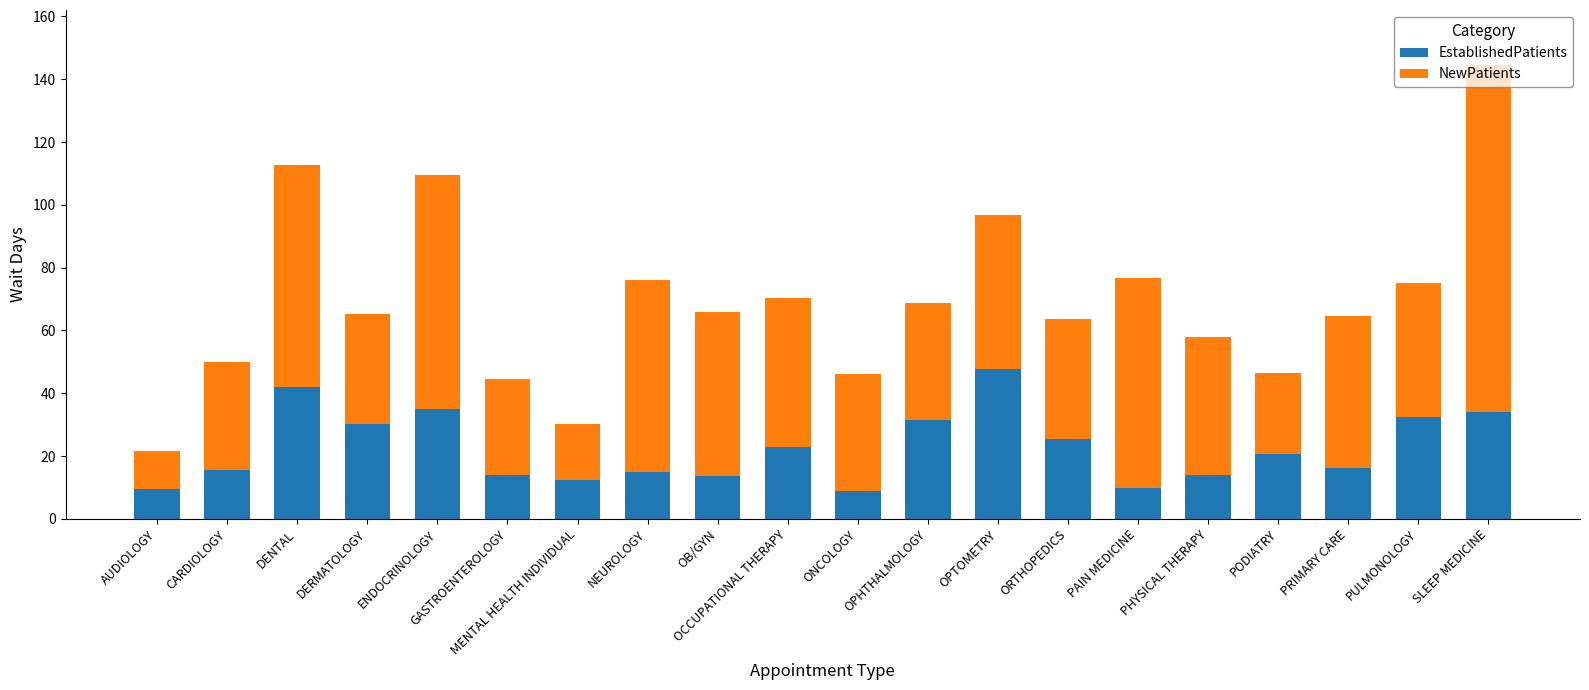

Is it true that EstablishedPatients equals 35.1 at ENDOCRINOLOGY?

True